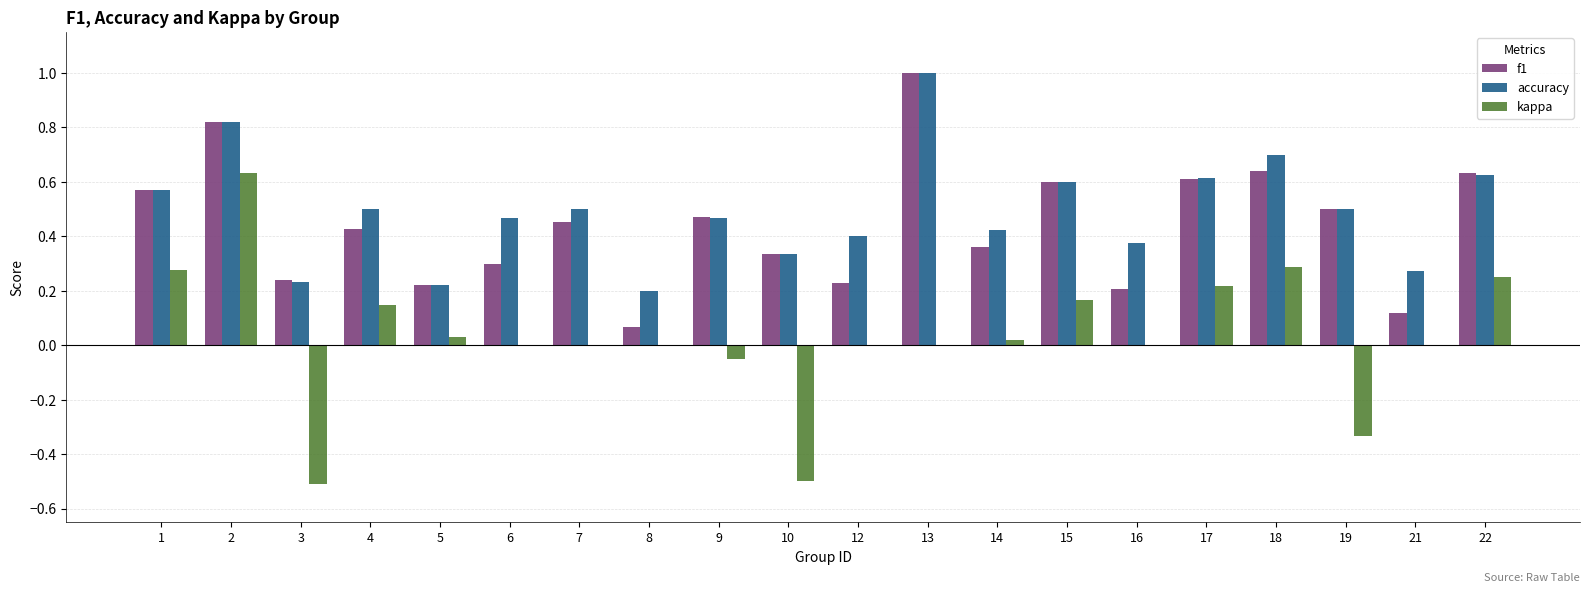

What is the maximum value shown in the chart?

1.0